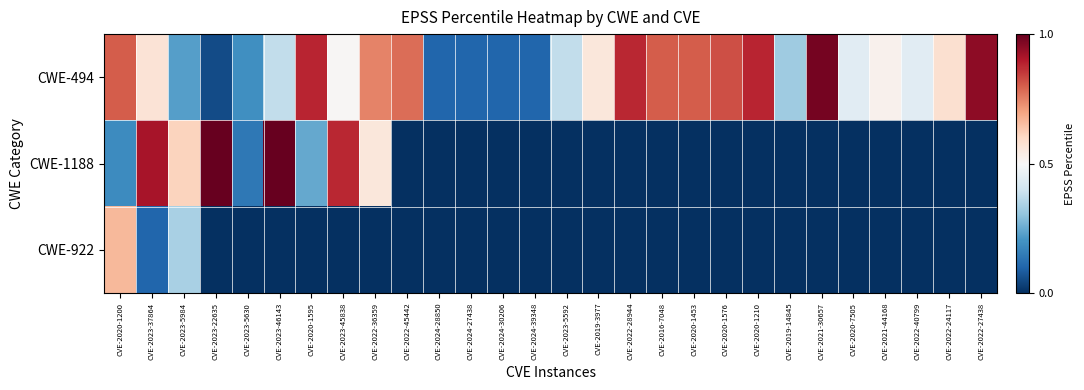

Rank the series at CVE-2022-40799 from highest to lowest value.

CWE-494, CWE-1188, CWE-922